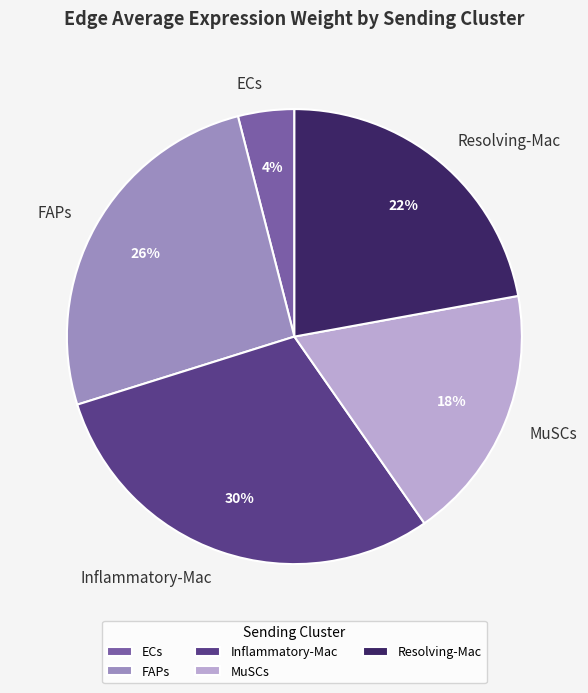

To the nearest percent, what is the average slice percentage?

20%